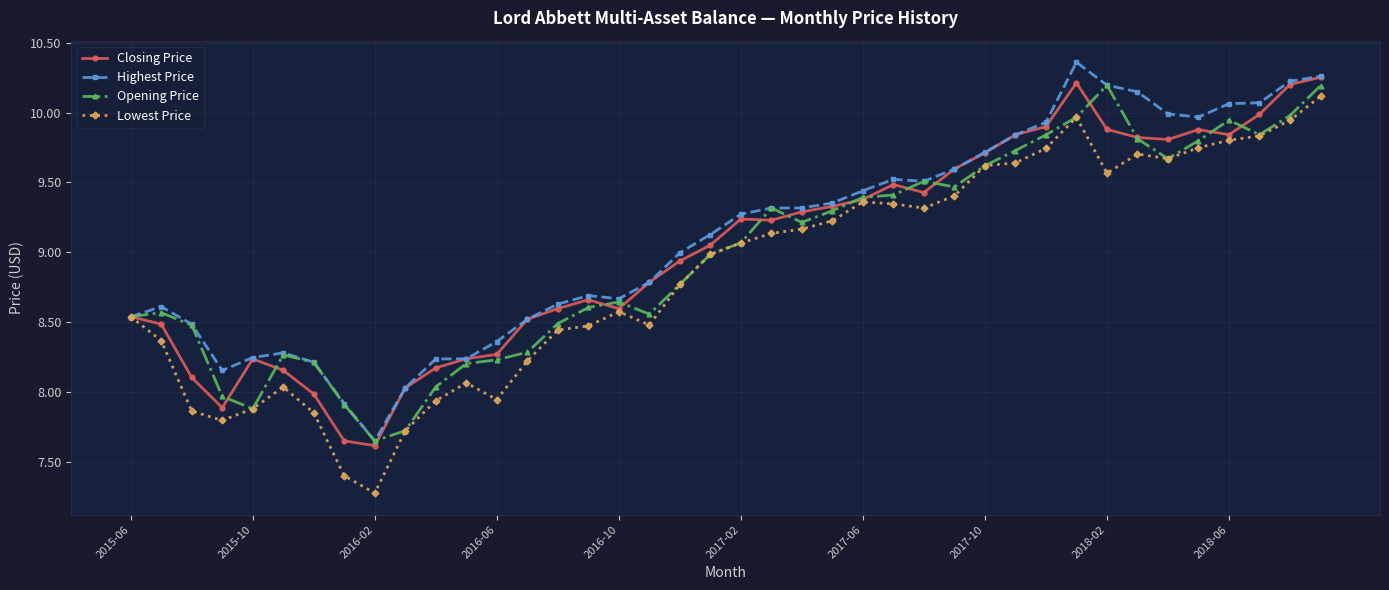

What is the maximum value for Opening Price?

10.2